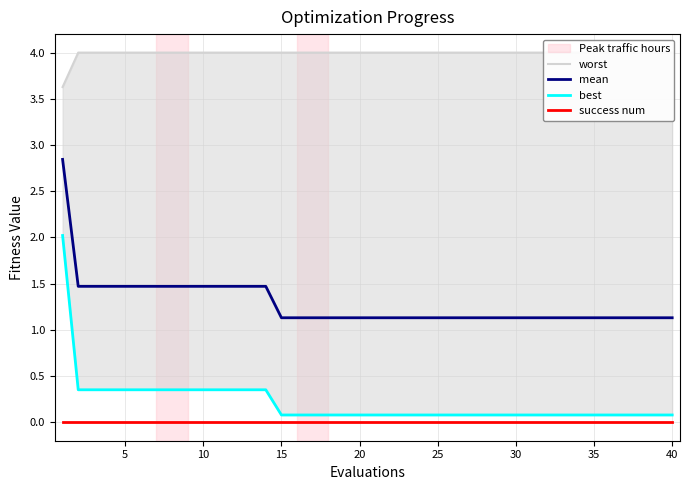

What is the difference between the maximum and minimum values in the worst series?

0.4